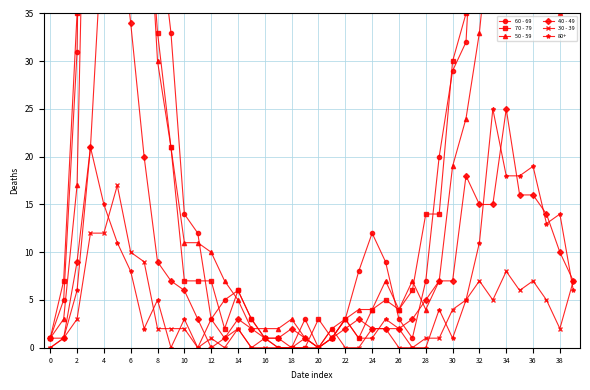

The 70 - 79 series shows 23 at 28. True or false?

False